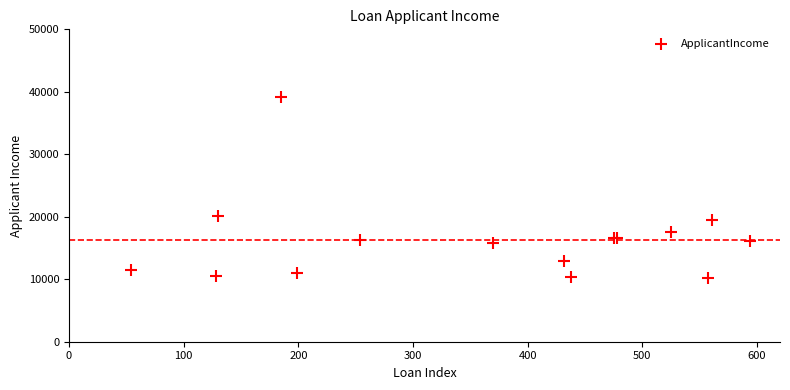

What Y value in the scatter plot is closest to 24643?

20166